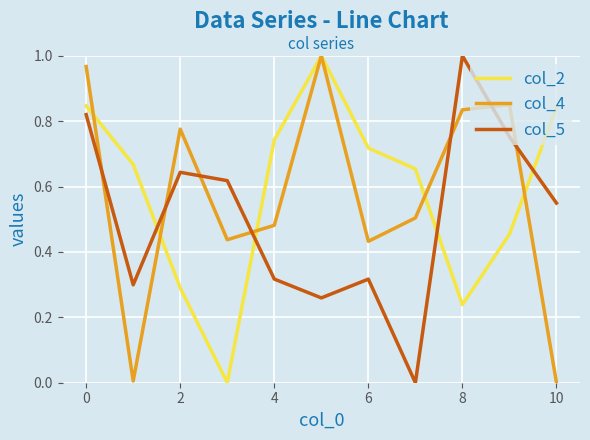

True or false: col_5 and col_2 cross at least once.

True